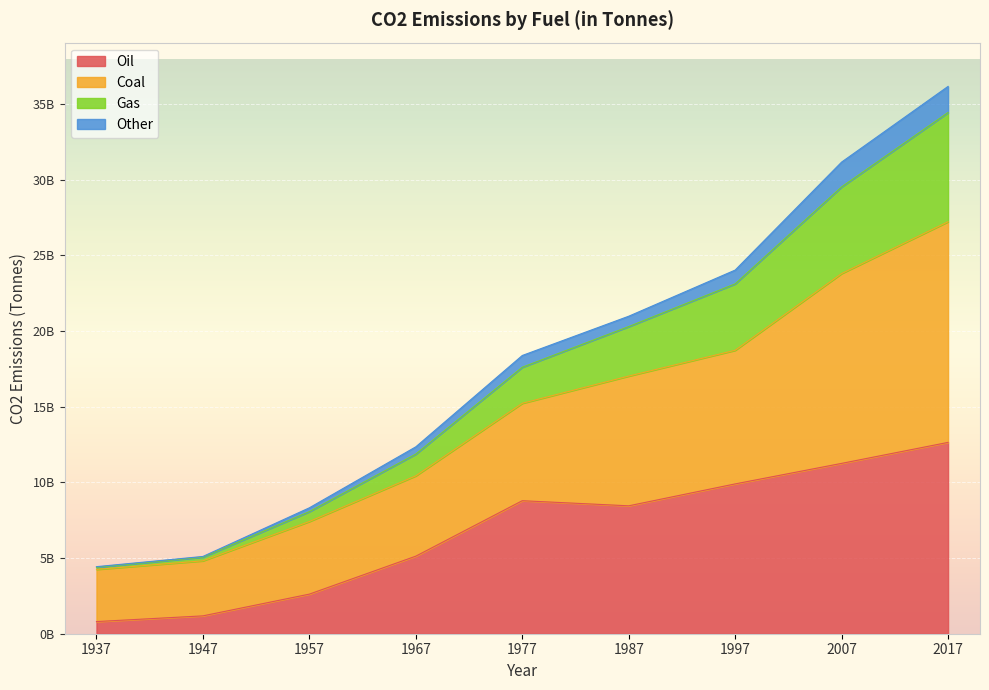

Where is the first local minimum for Oil?

1987